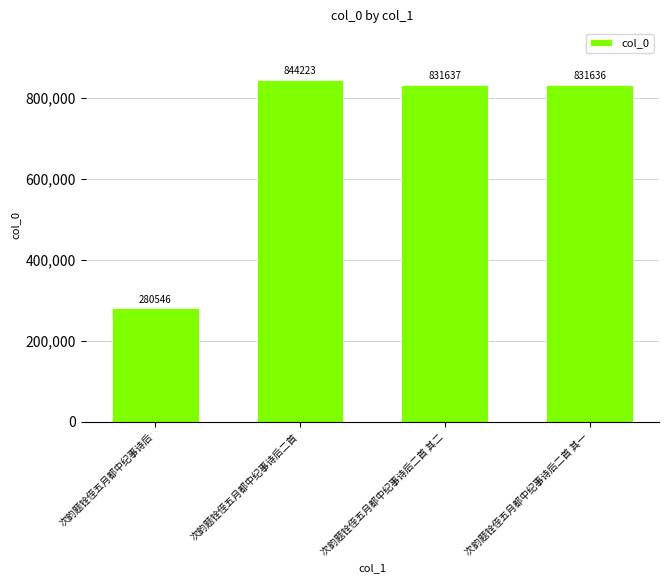

How many values are below 831637?

2